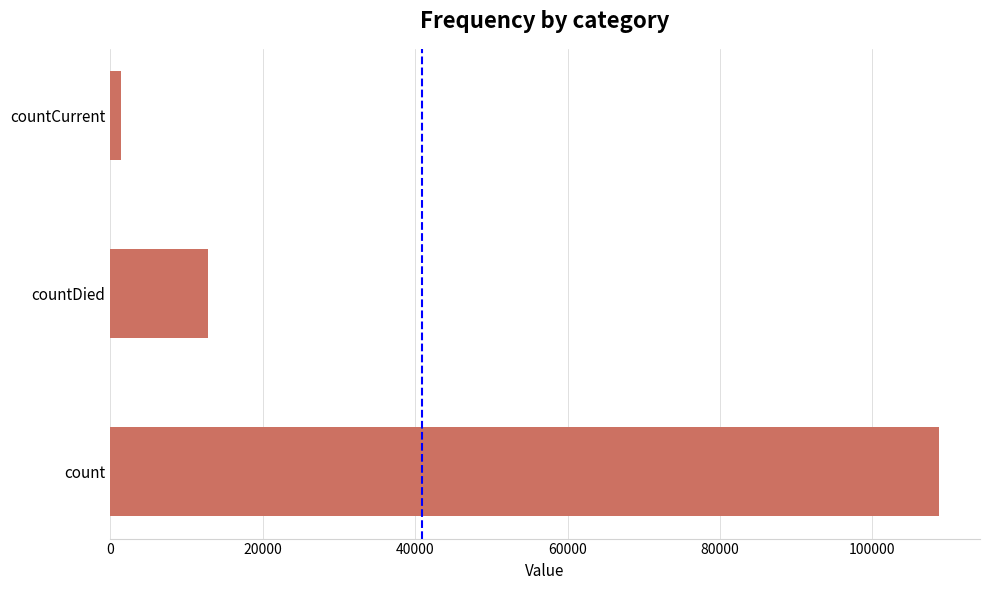

Where is the data nearest to the value 55021?

countDied